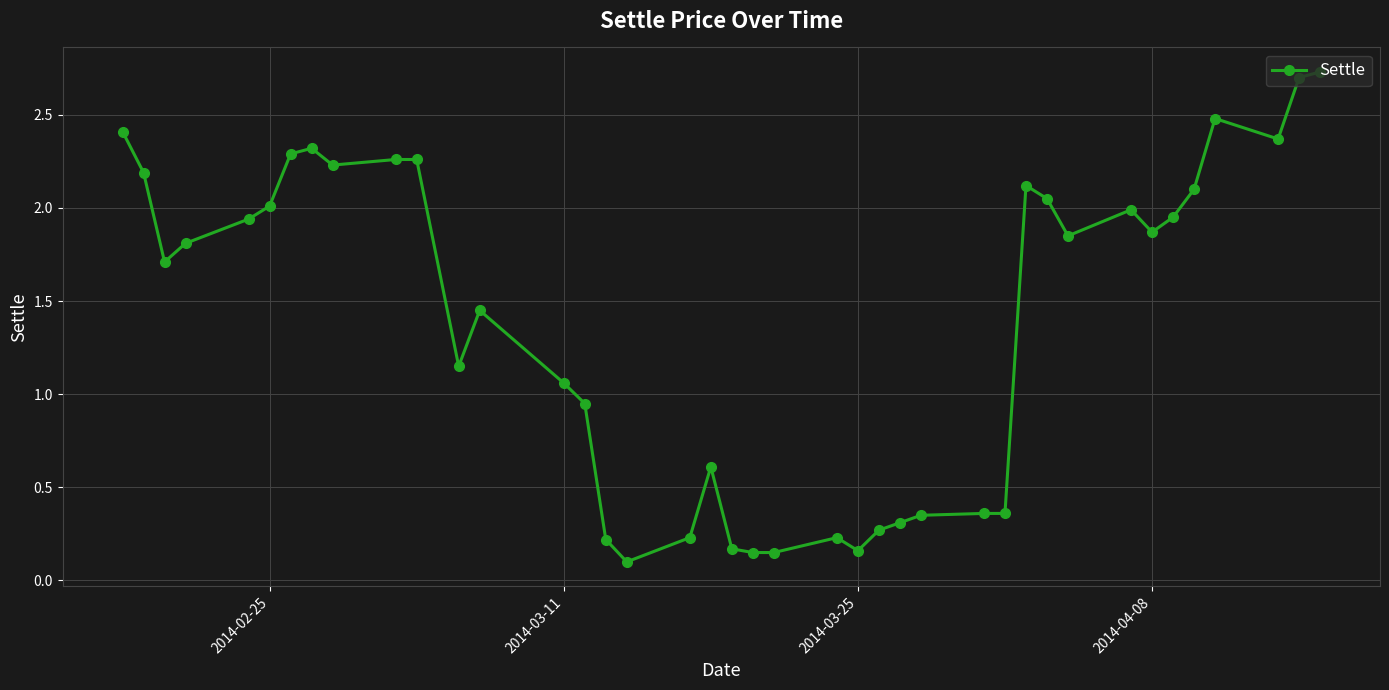

What is the difference between the maximum and second lowest values?

2.6